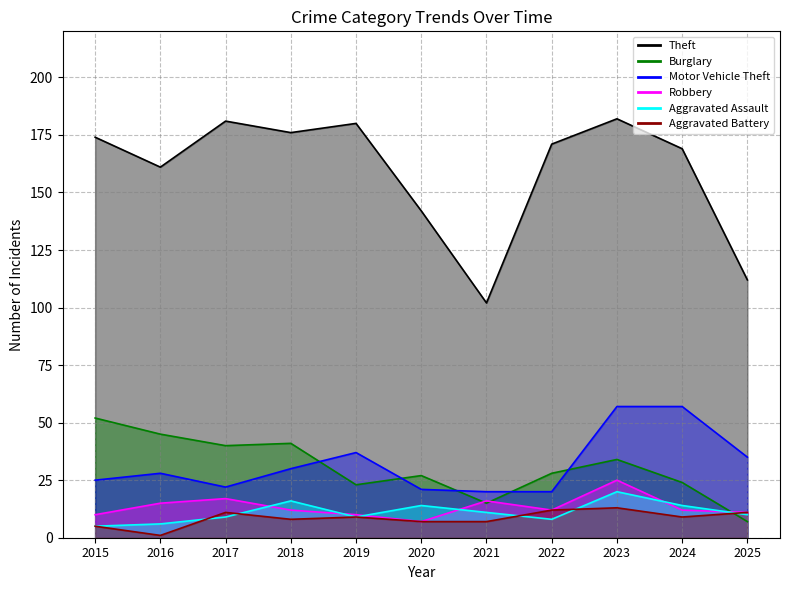

True or false: Aggravated Battery and Motor Vehicle Theft cross at least once.

False